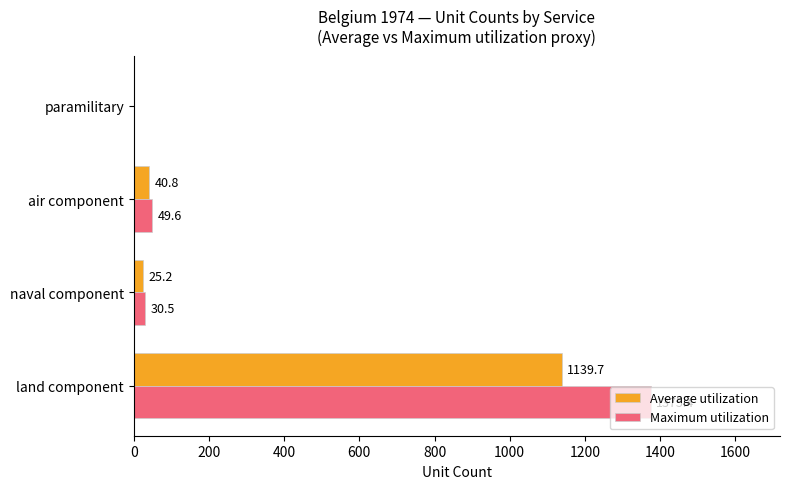

True or false: Maximum utilization has a value of 2335.8 at land component.

False